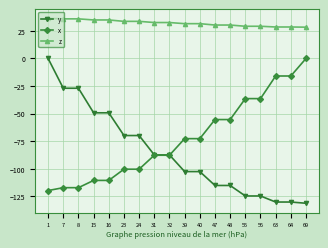

Rank the series at 48 from highest to lowest value.

z, x, y